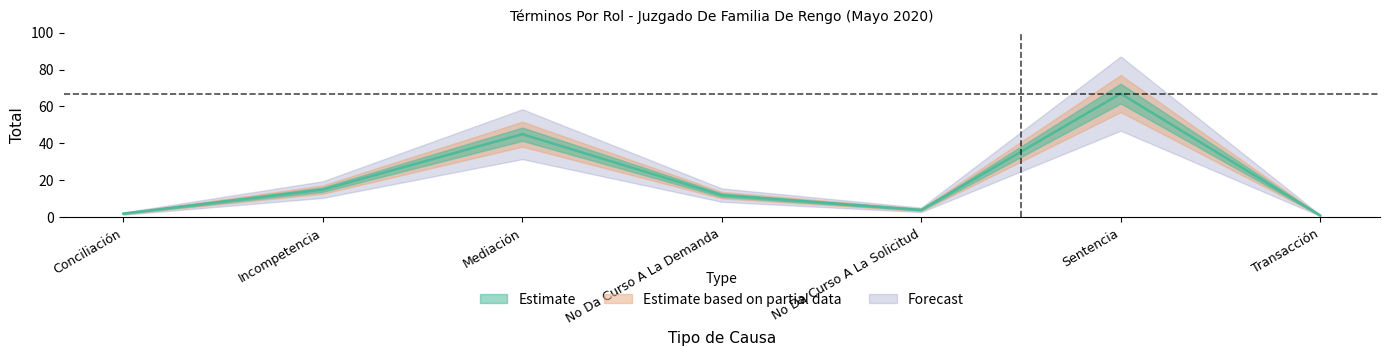

What is the sum of all values?

146